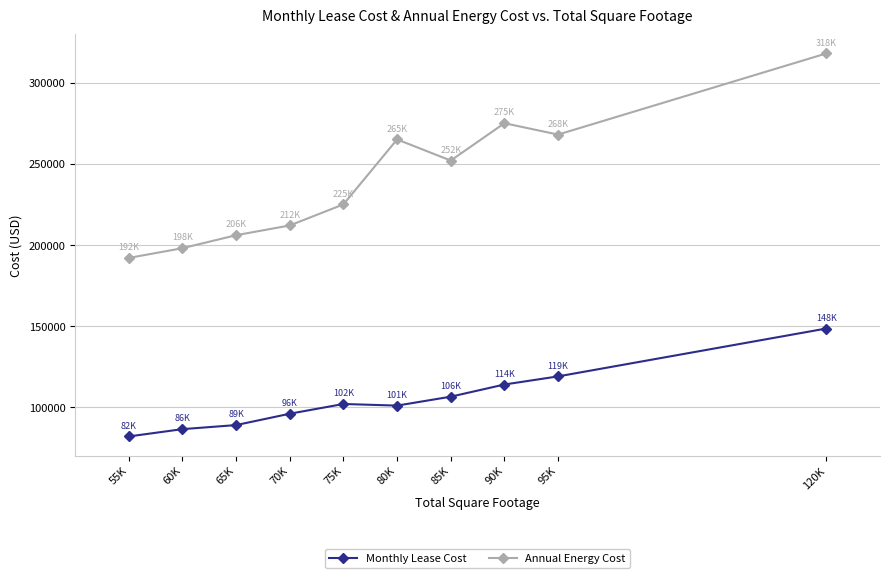

At which category is the sum across all series the highest?

120K